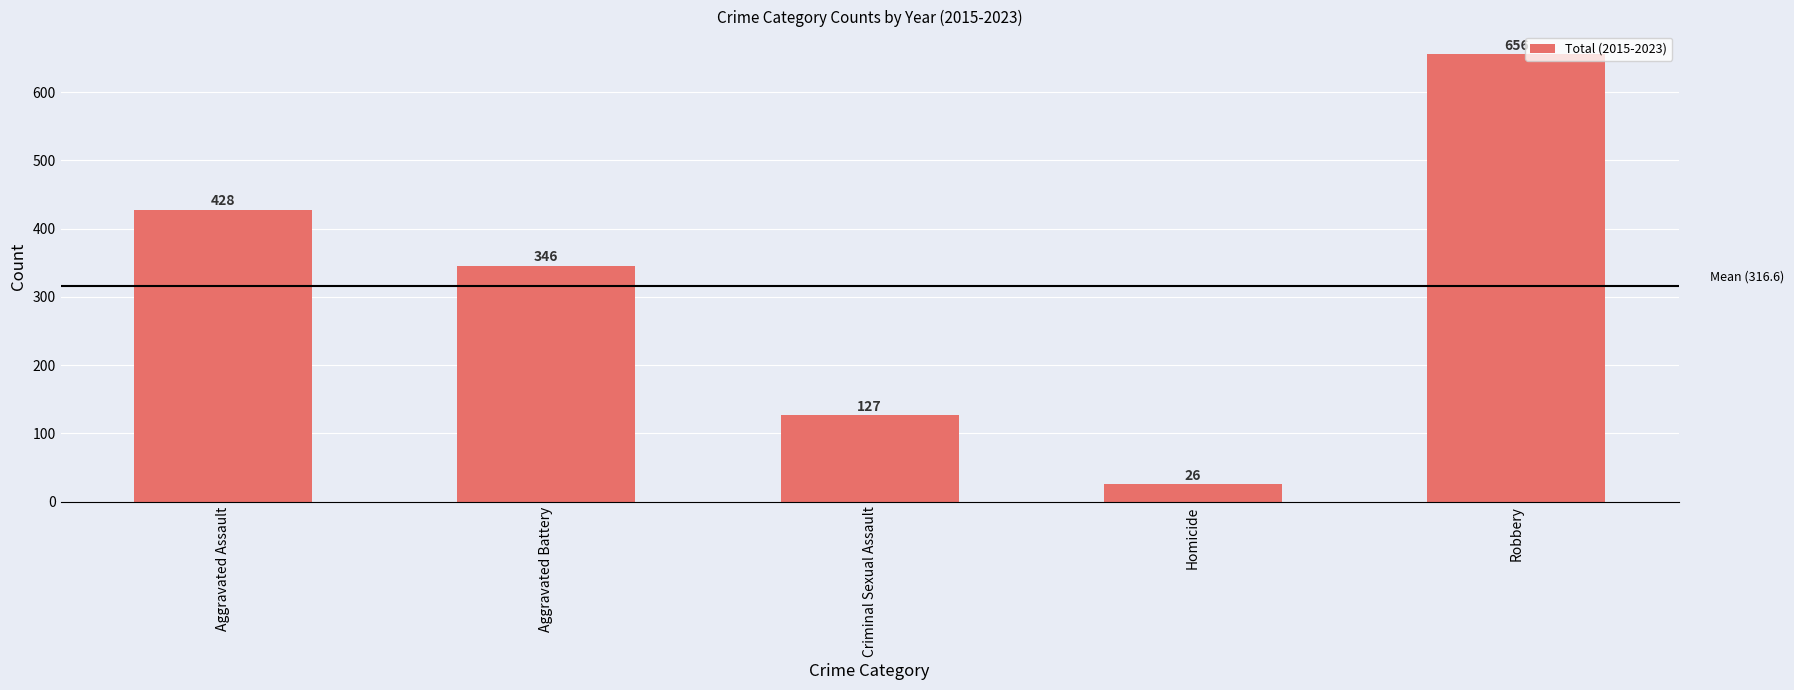

What is the difference between the maximum and minimum values?

630